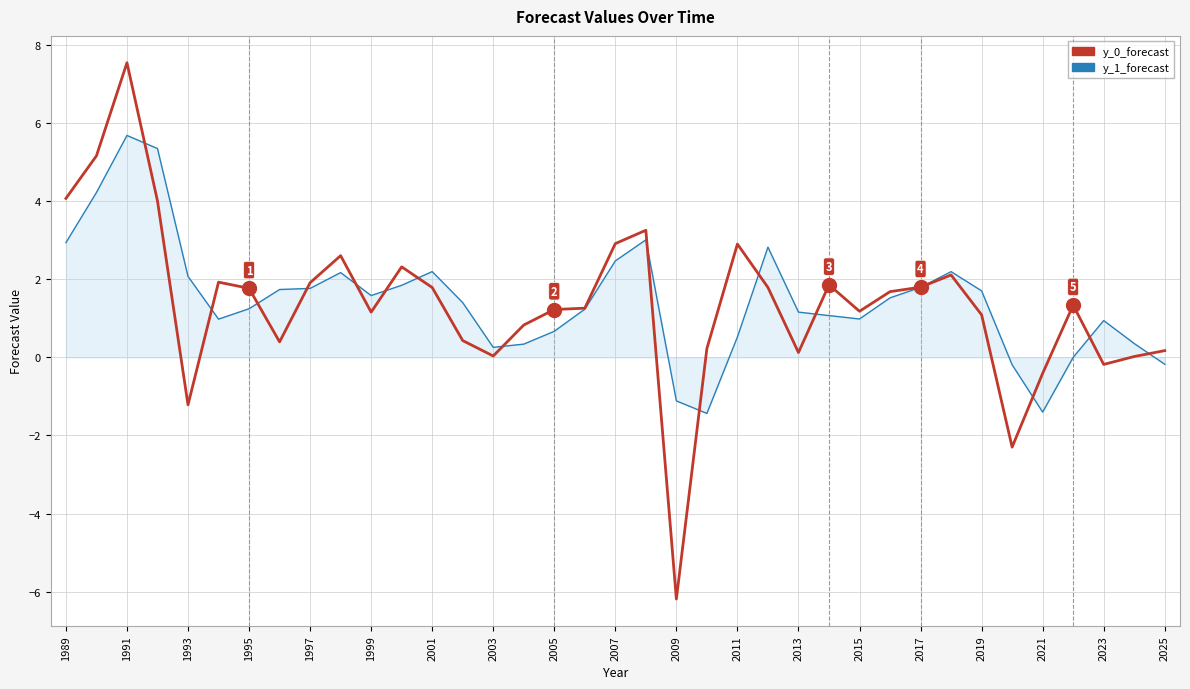

What is the maximum value shown in the chart?

7.5